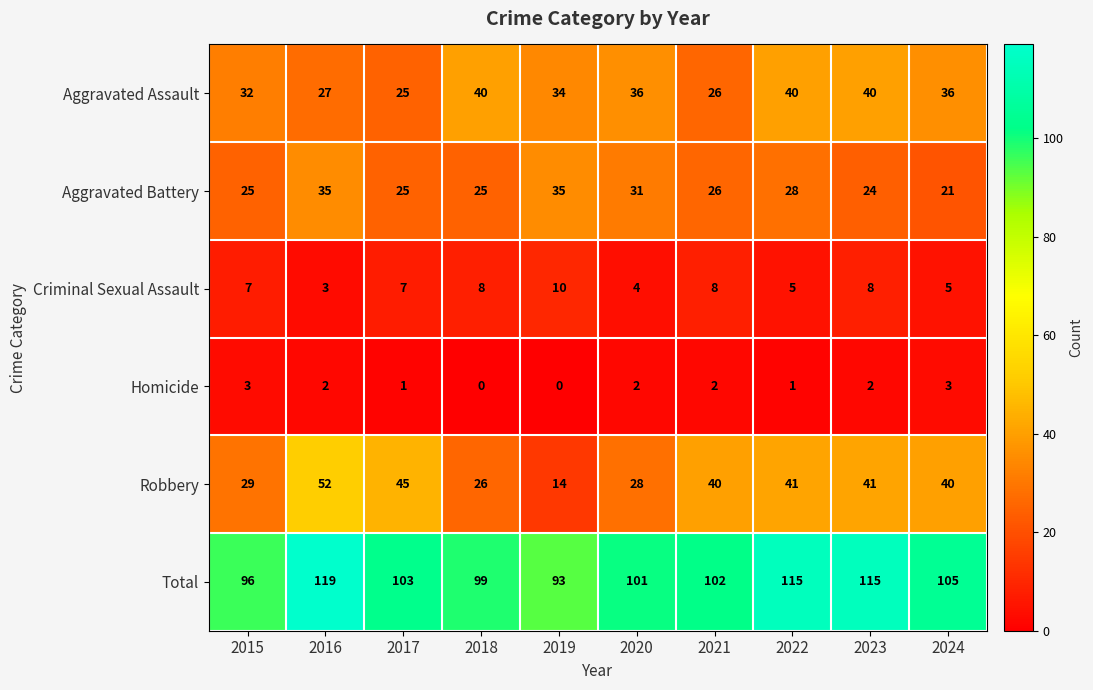

Rank the series at 2019 from lowest to highest value.

Homicide, Criminal Sexual Assault, Robbery, Aggravated Assault, Aggravated Battery, Total